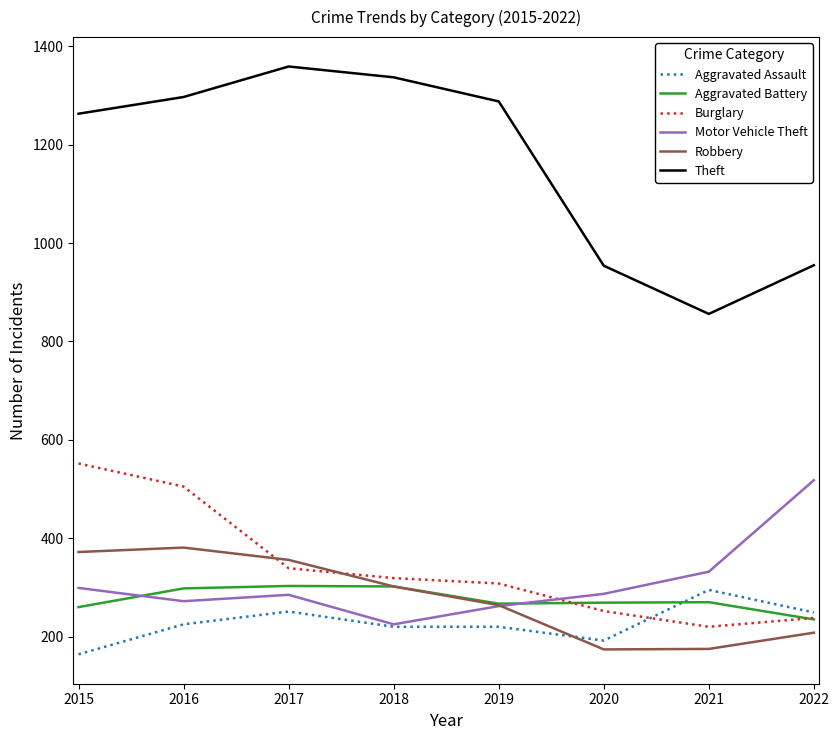

Where is Burglary nearest to the value 386?

2017